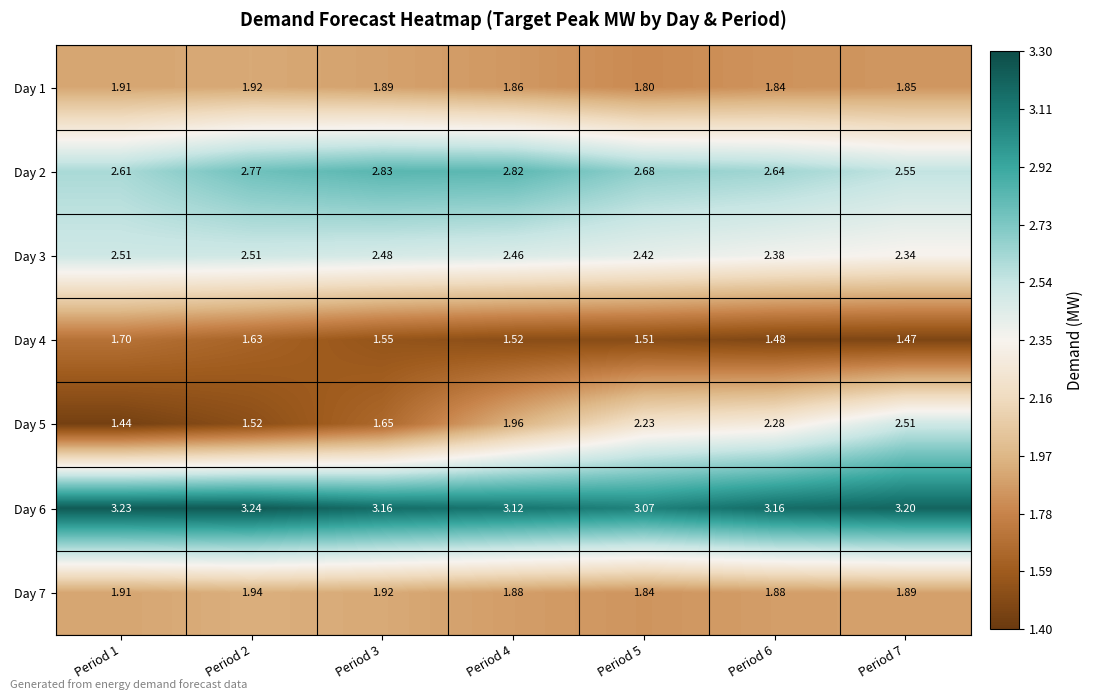

Is the value of Day 1 at Period 7 greater than the value of Day 3 at Period 1?

No